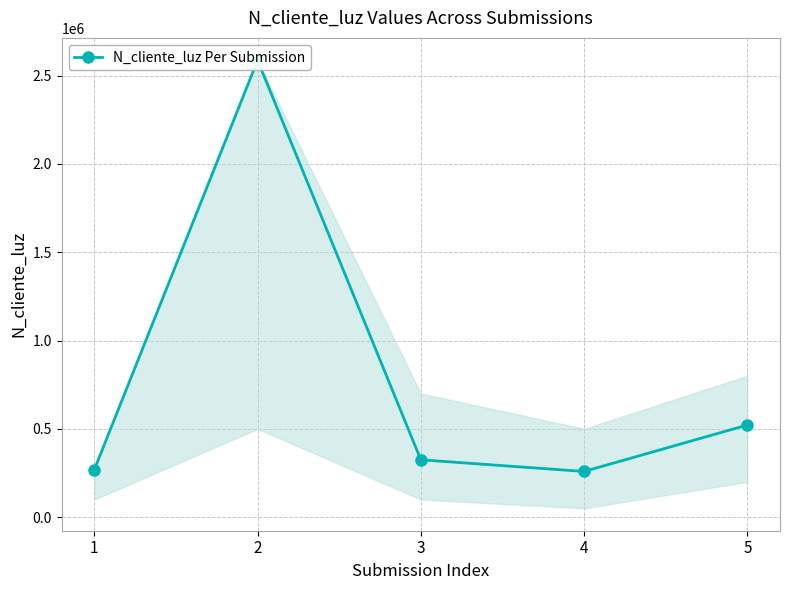

List the labels in order of value, largest first.

2, 5, 3, 1, 4